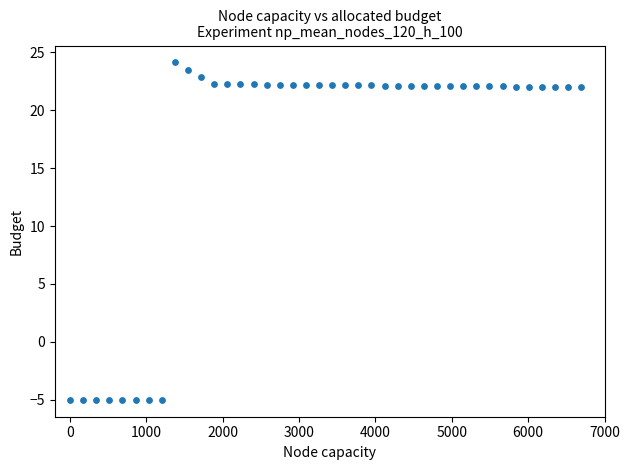

What is the range of Y values (max minus min)?

29.1